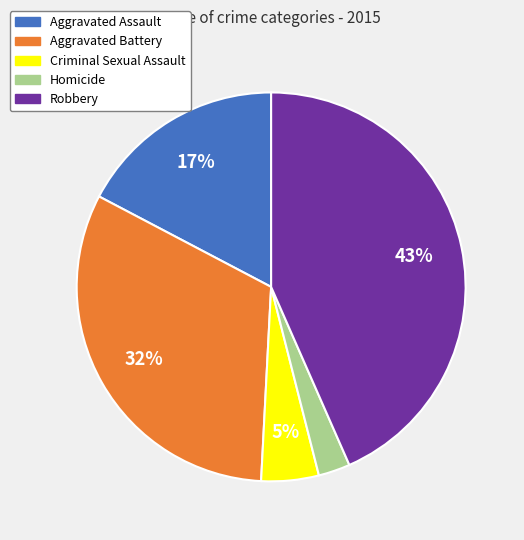

Which slice is the smallest?

Homicide